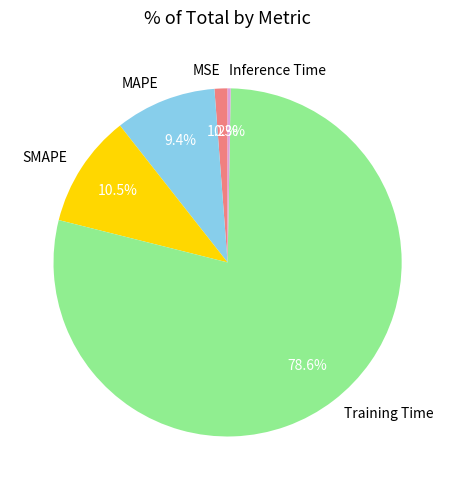

Rank the categories by value from highest to lowest.

Training Time, SMAPE, MAPE, MSE, Inference Time